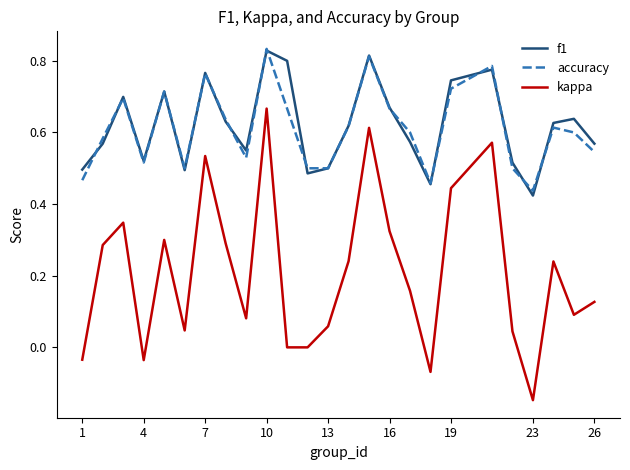

True or false: kappa and accuracy cross at least once.

False